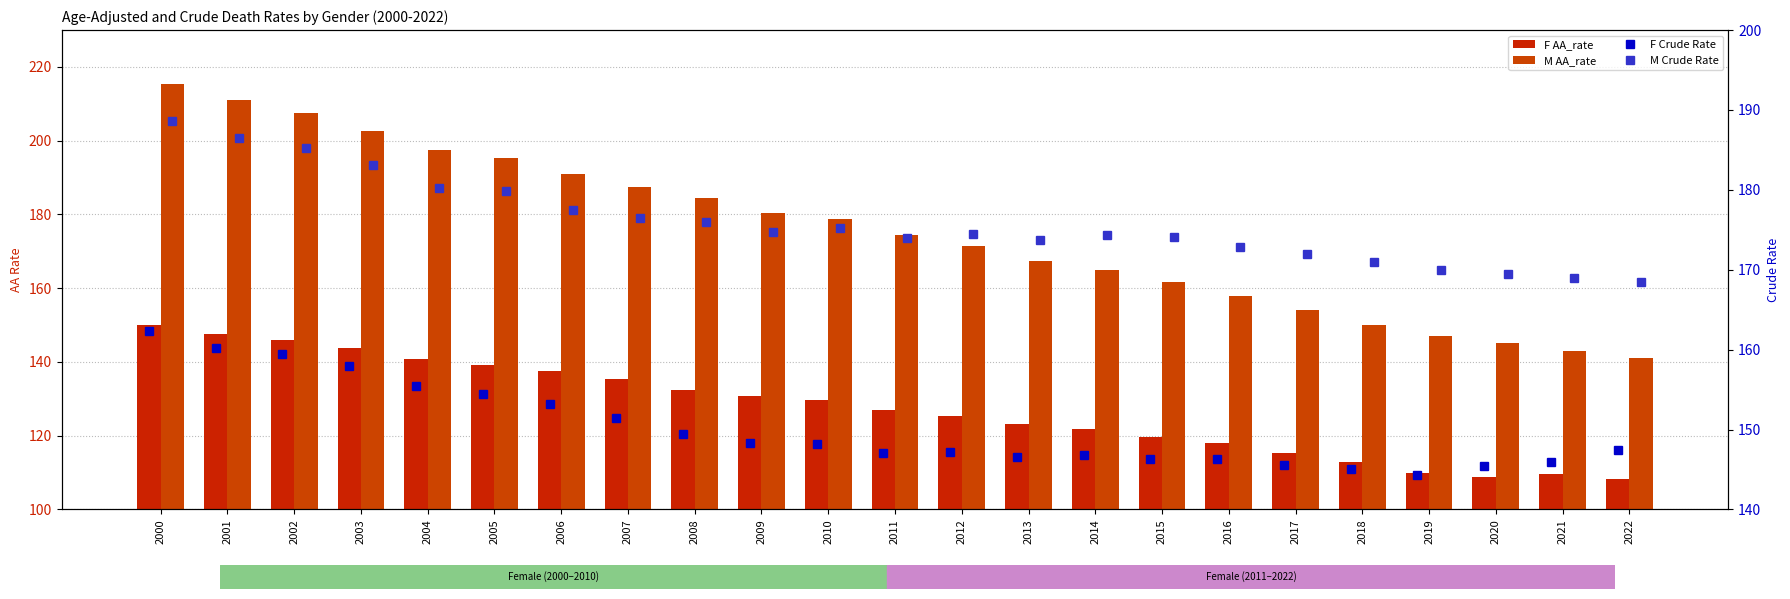

Are the bars grouped side by side (vs. stacked)?

Yes